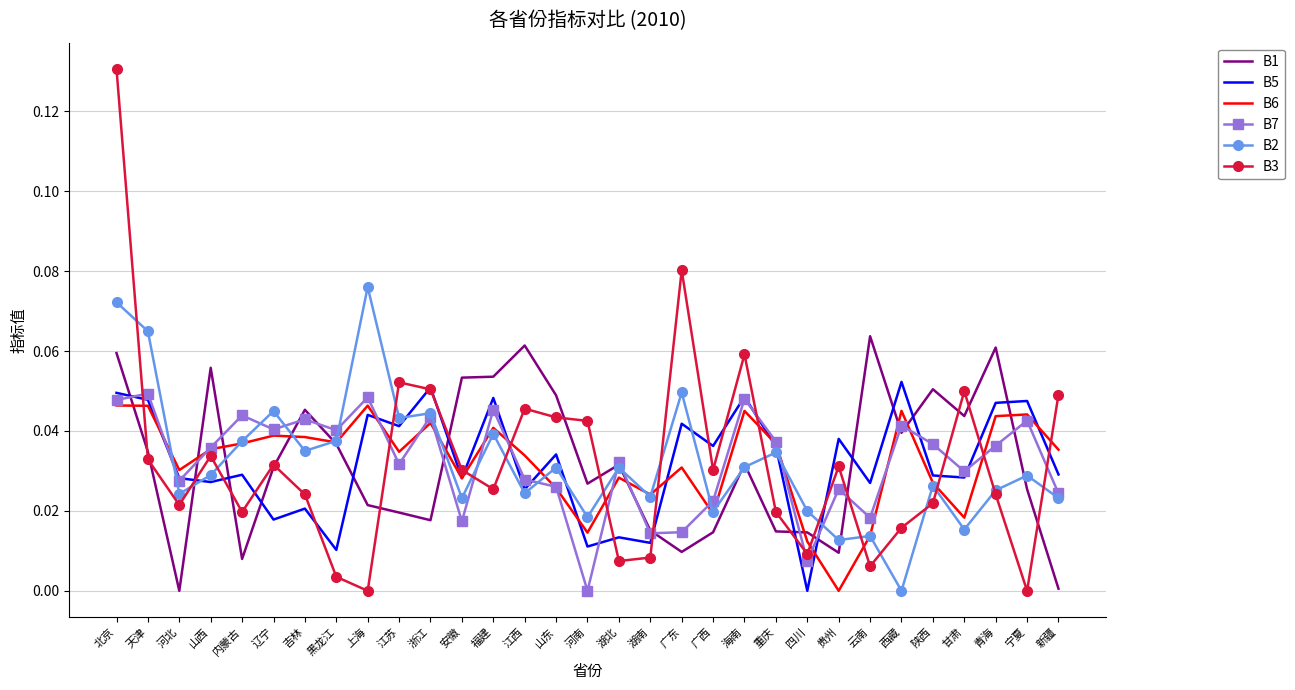

What position from the right is 湖北?

15